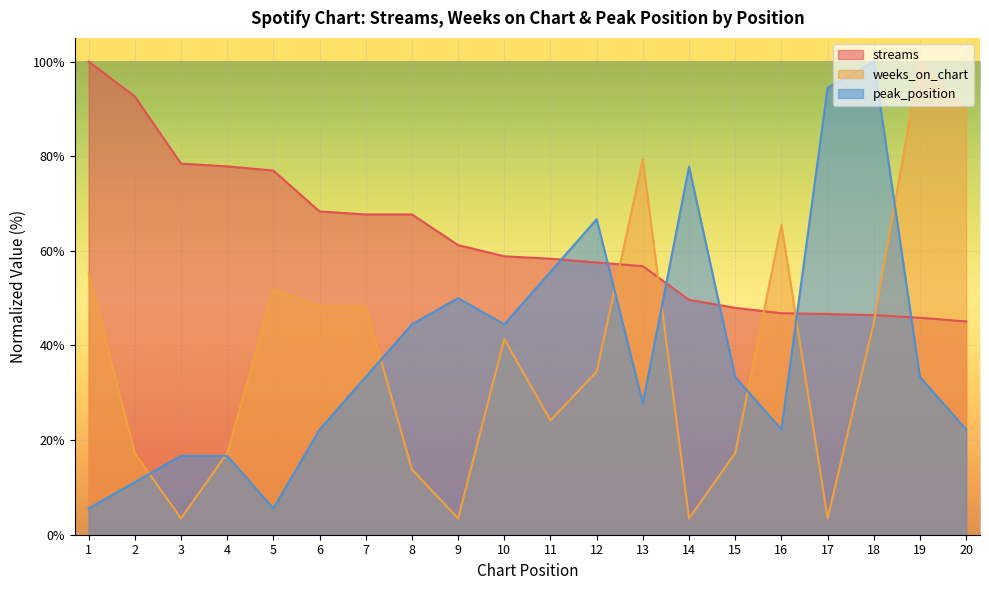

Reading left to right, transcribe all the data shown in this chart.

streams: 1=100.0	2=92.6	3=78.4	4=77.9	5=77.0	6=68.3	7=67.7	8=67.7	9=61.2	10=58.8	11=58.3	12=57.5	13=56.7	14=49.6	15=47.9	16=46.8	17=46.6	18=46.4	19=45.9	20=45.1
weeks_on_chart: 1=55.2	2=17.2	3=3.4	4=17.2	5=51.7	6=48.3	7=48.3	8=13.8	9=3.4	10=41.4	11=24.1	12=34.5	13=79.3	14=3.4	15=17.2	16=65.5	17=3.4	18=44.8	19=100.0	20=89.7
peak_position: 1=5.6	2=11.1	3=16.7	4=16.7	5=5.6	6=22.2	7=33.3	8=44.4	9=50.0	10=44.4	11=55.6	12=66.7	13=27.8	14=77.8	15=33.3	16=22.2	17=94.4	18=100.0	19=33.3	20=22.2